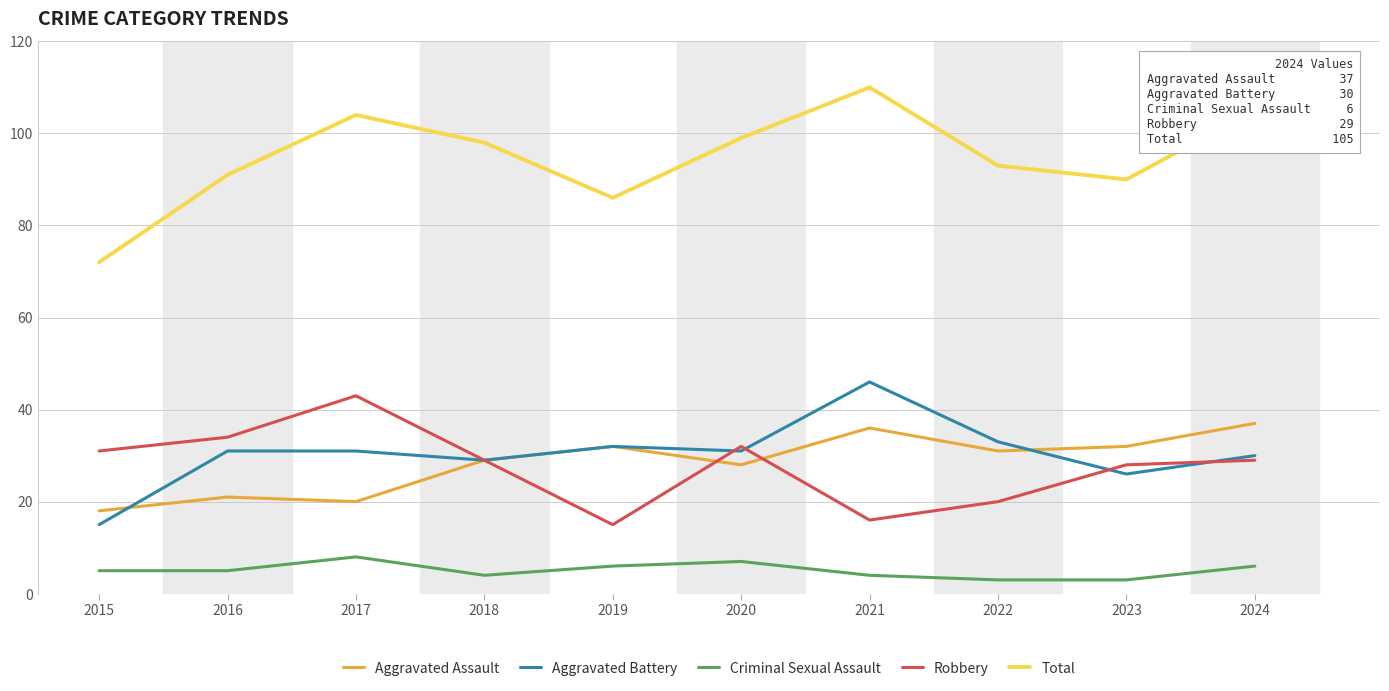

True or false: Robbery has a value of 34 at 2016.

True